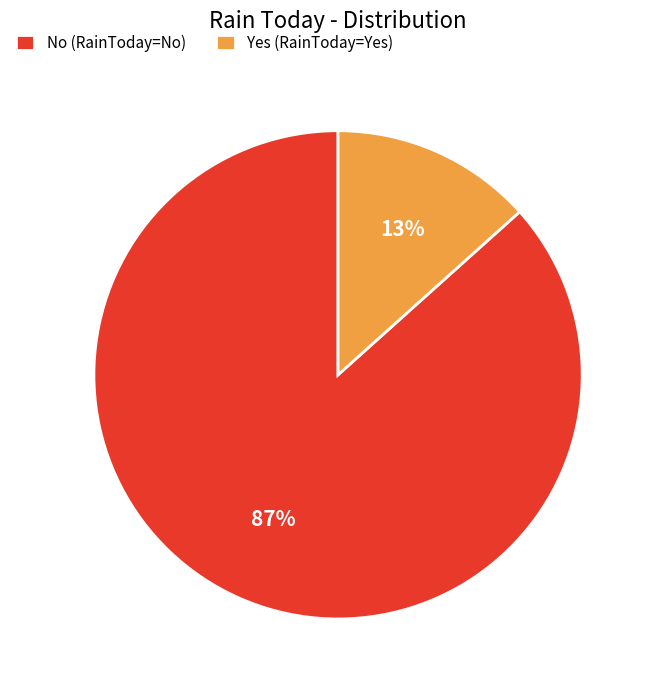

Between Yes (RainToday=Yes) and No (RainToday=No), which is larger?

No (RainToday=No)